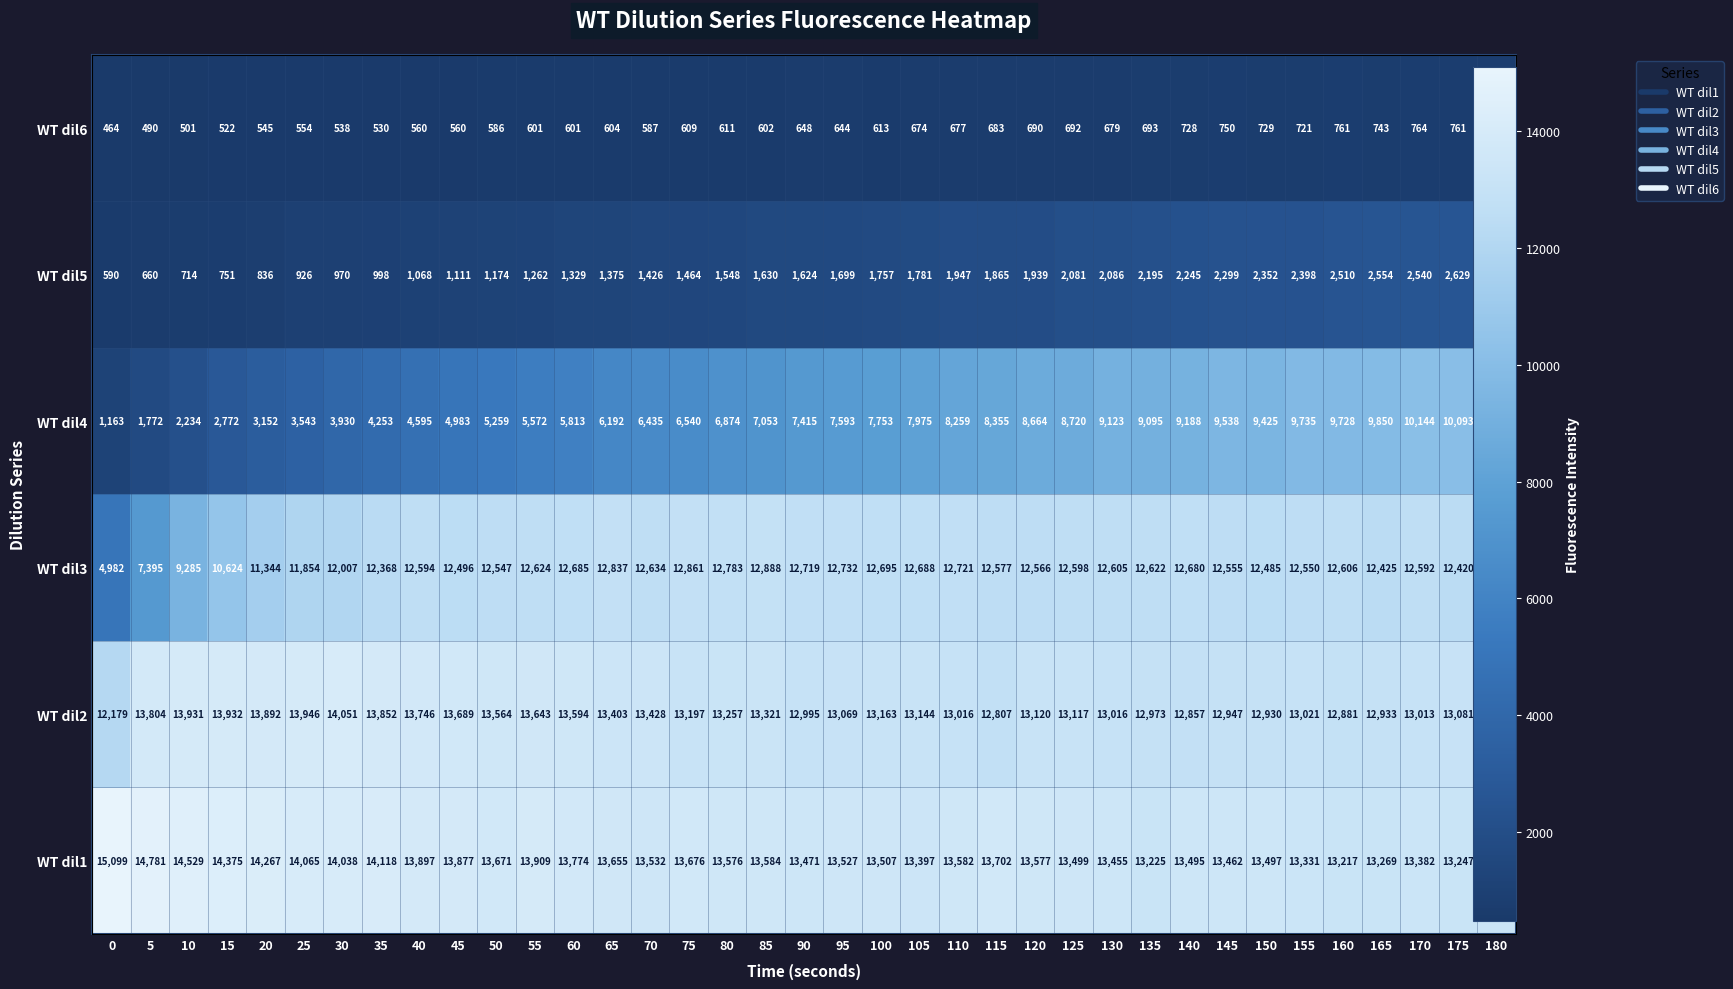

The WT dil1 series shows 14118 at 35. True or false?

True